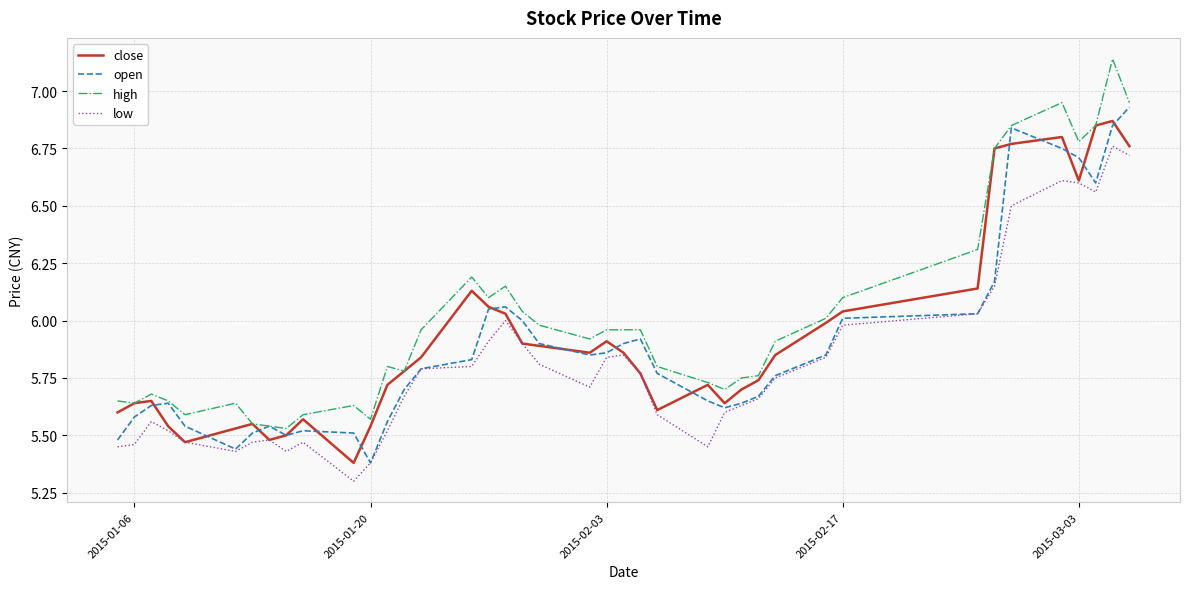

What are all the series names shown in the legend?

close, open, high, low